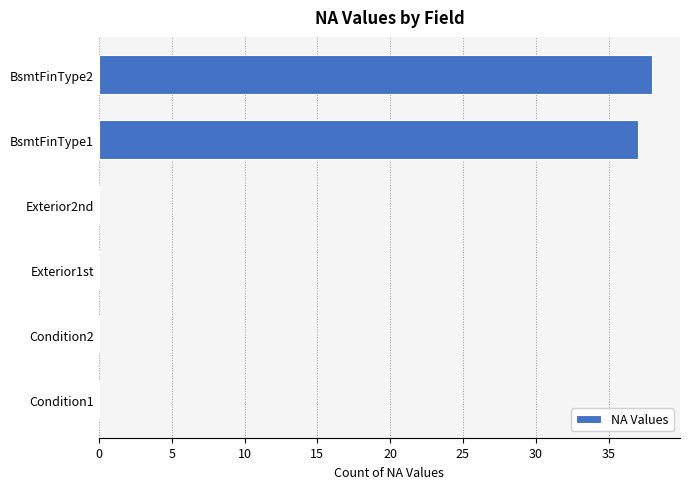

Is it true that the value at Exterior1st is 0?

True